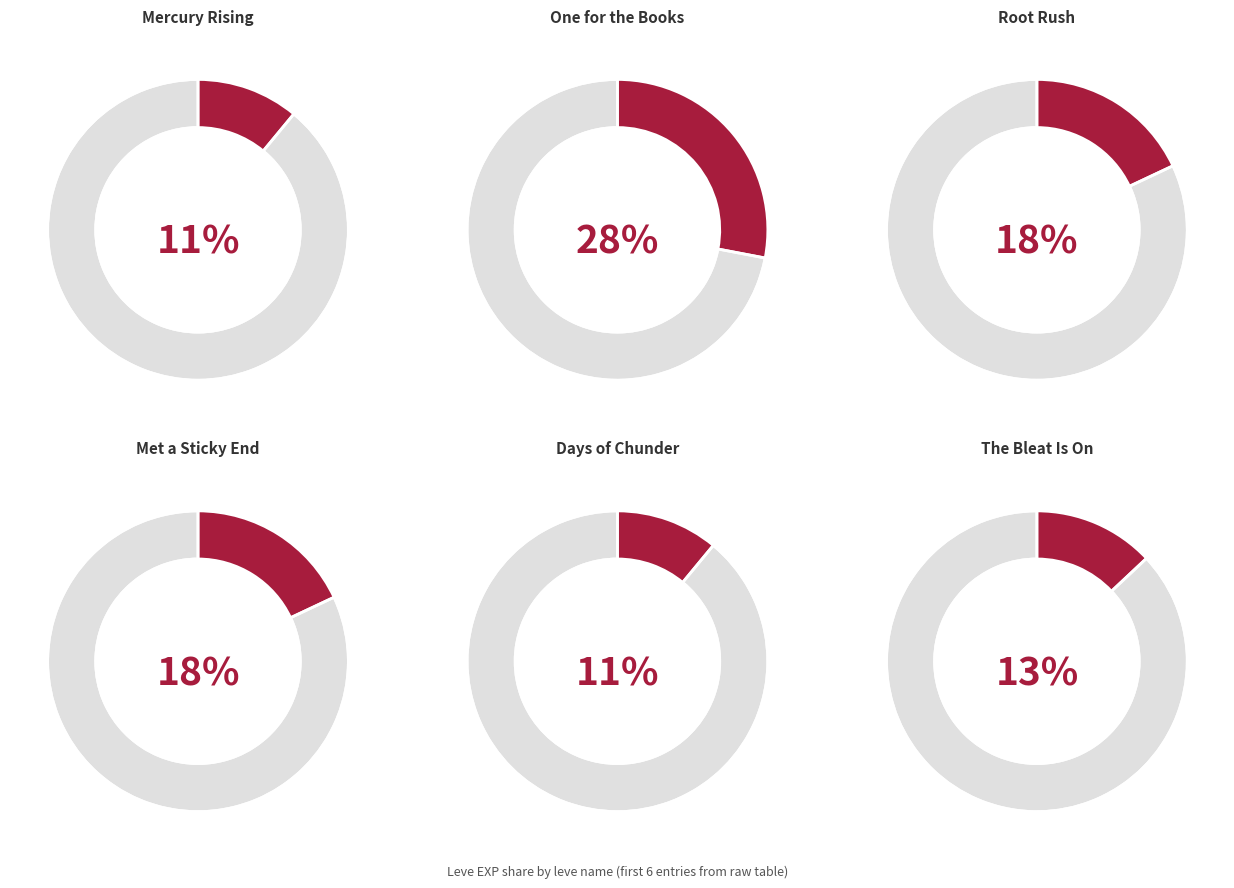

Does any single category account for the majority?

No